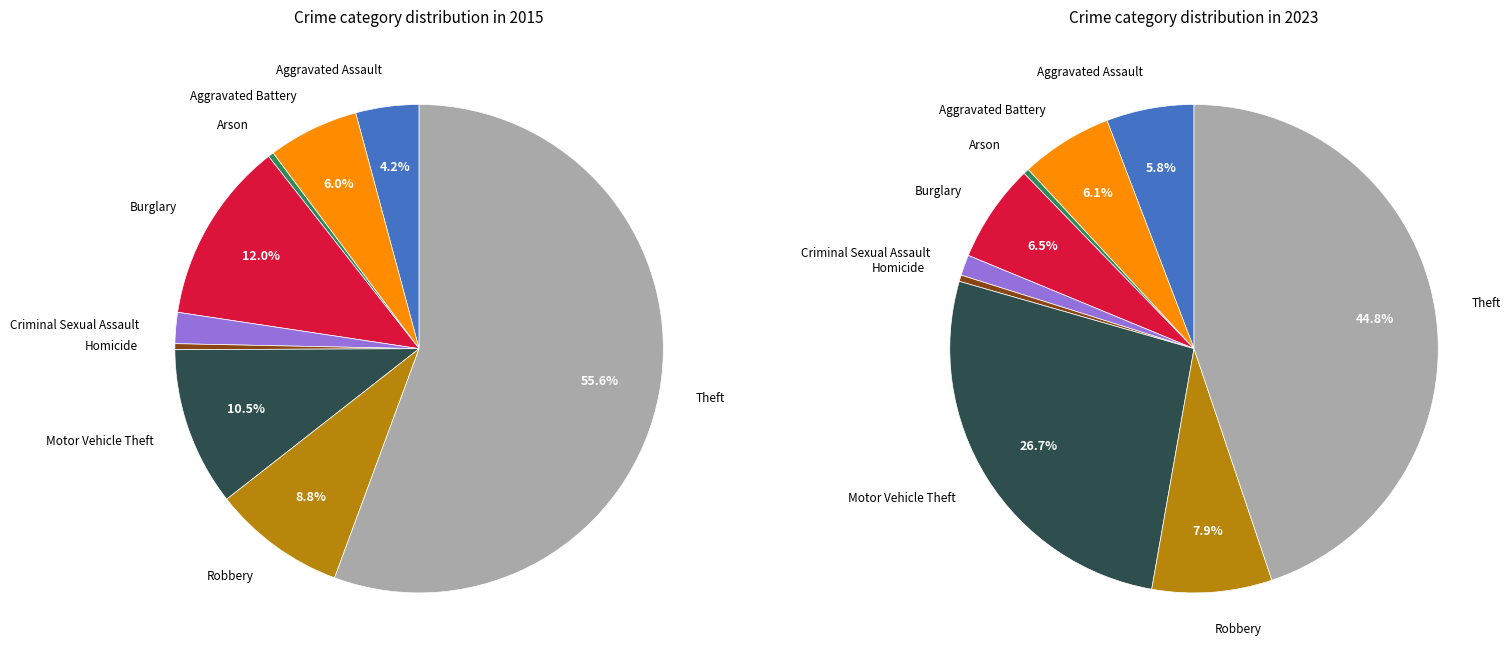

To the nearest percent, what portion does Robbery represent?

9%